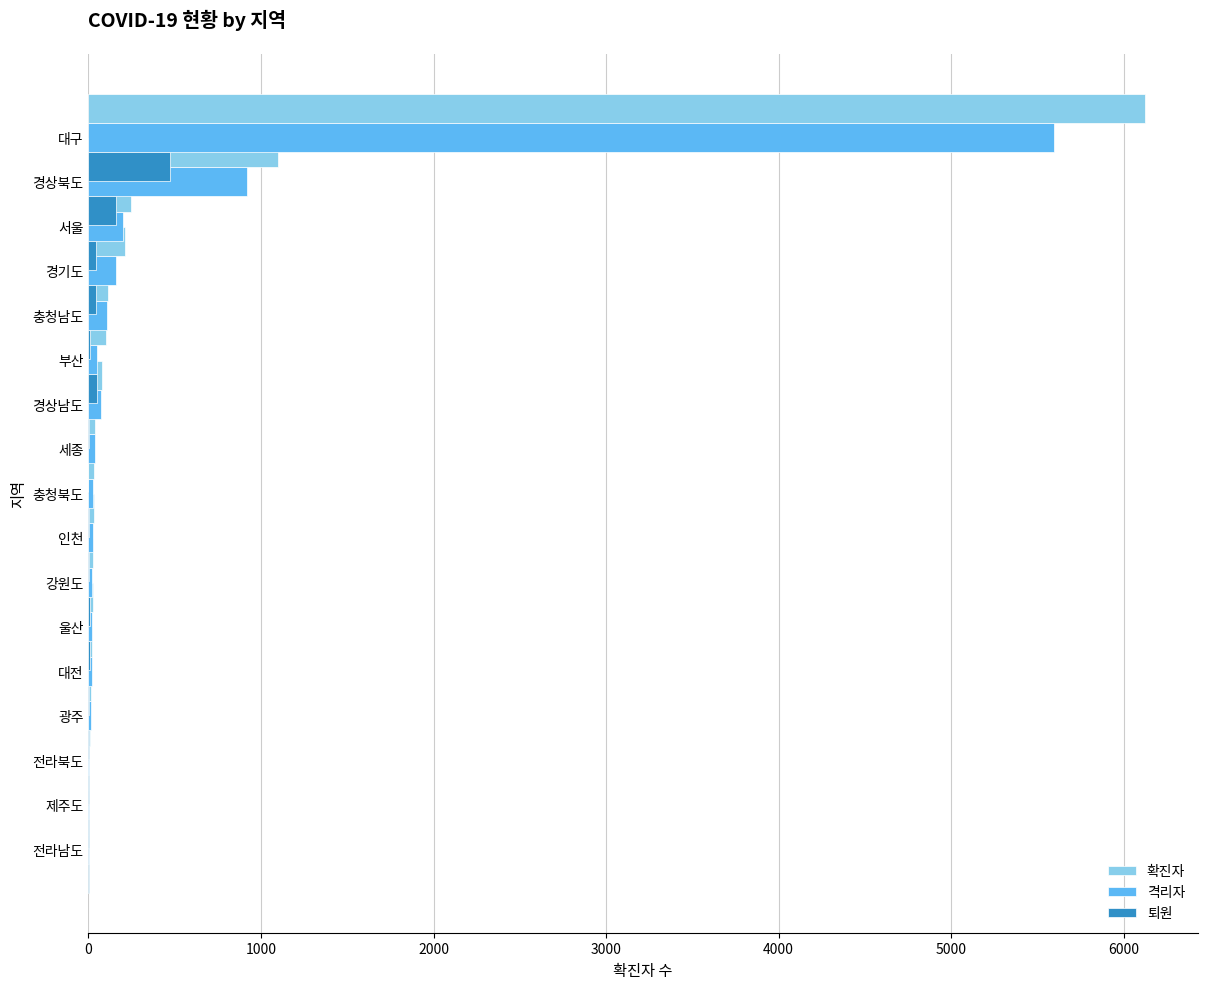

What is the difference between the maximum and minimum values in the 퇴원 series?

474